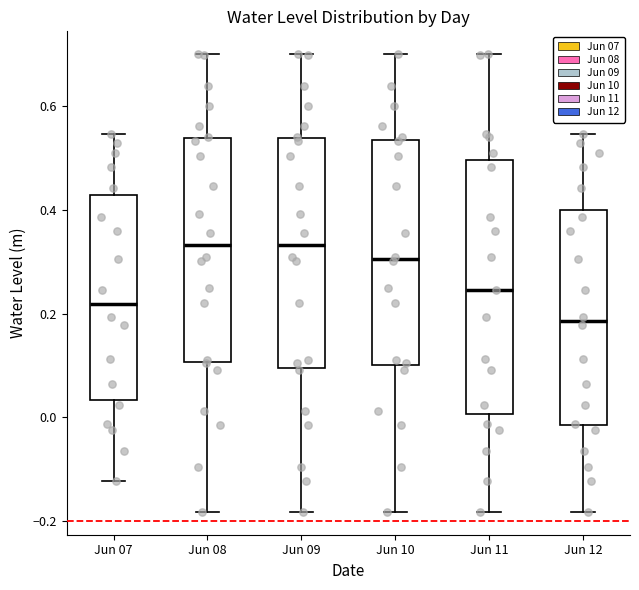

Which box is the tallest, from its lower edge to its upper edge?

Jun 11